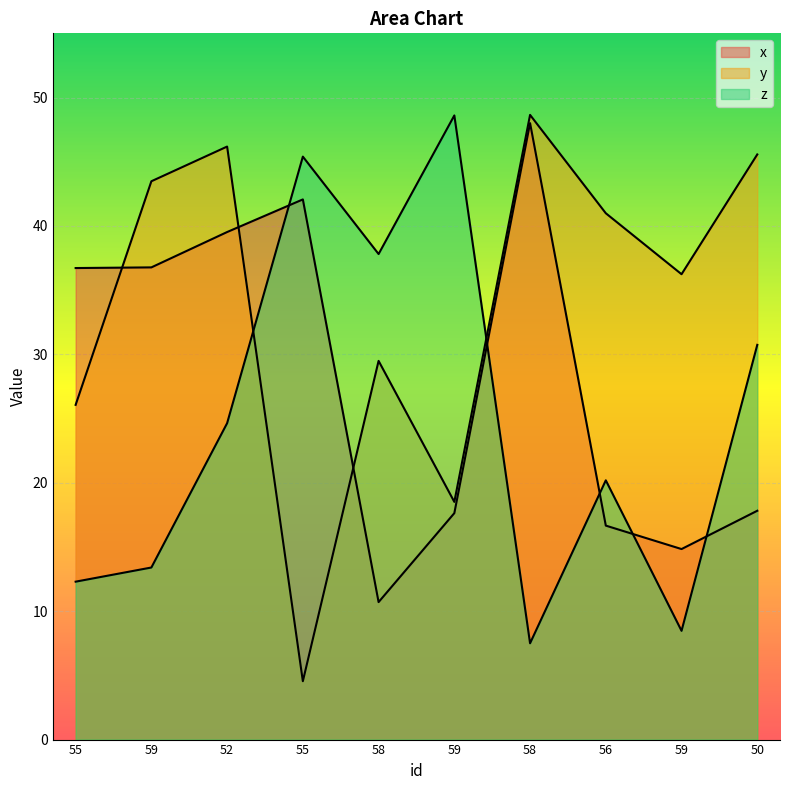

List the series in order of their overall mean, lowest first.

z, x, y